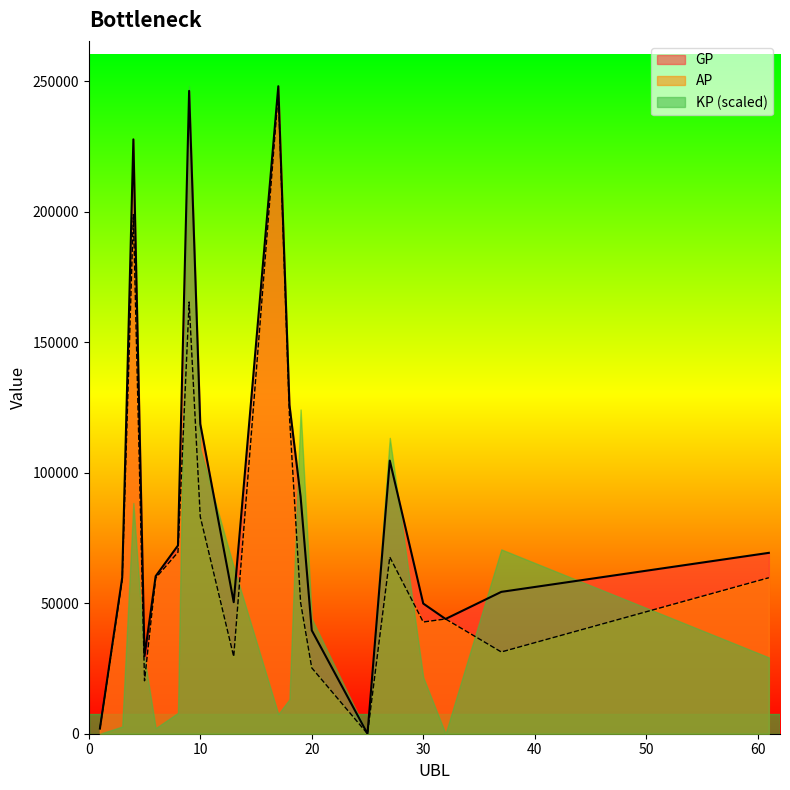

What is the greatest value displayed?

248161.0